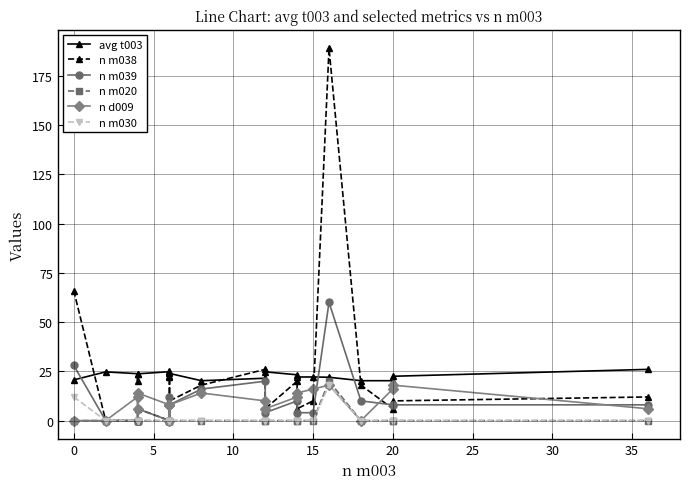

Rank the series by their maximum value, from lowest to highest.

n d009, n m030, n m020, avg t003, n m039, n m038